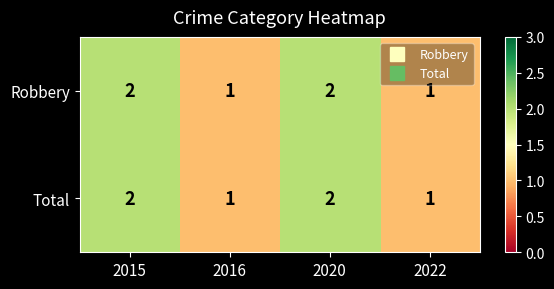

Reading left to right, list all the values displayed in this chart.

Robbery: 2	1	2	1
Total: 2	1	2	1